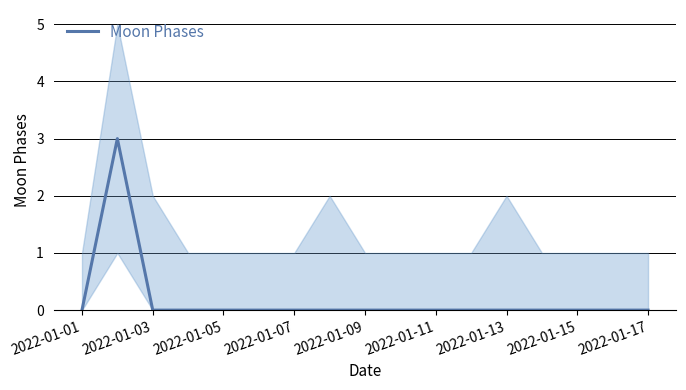

What is the maximum value for Moon Phases?

3